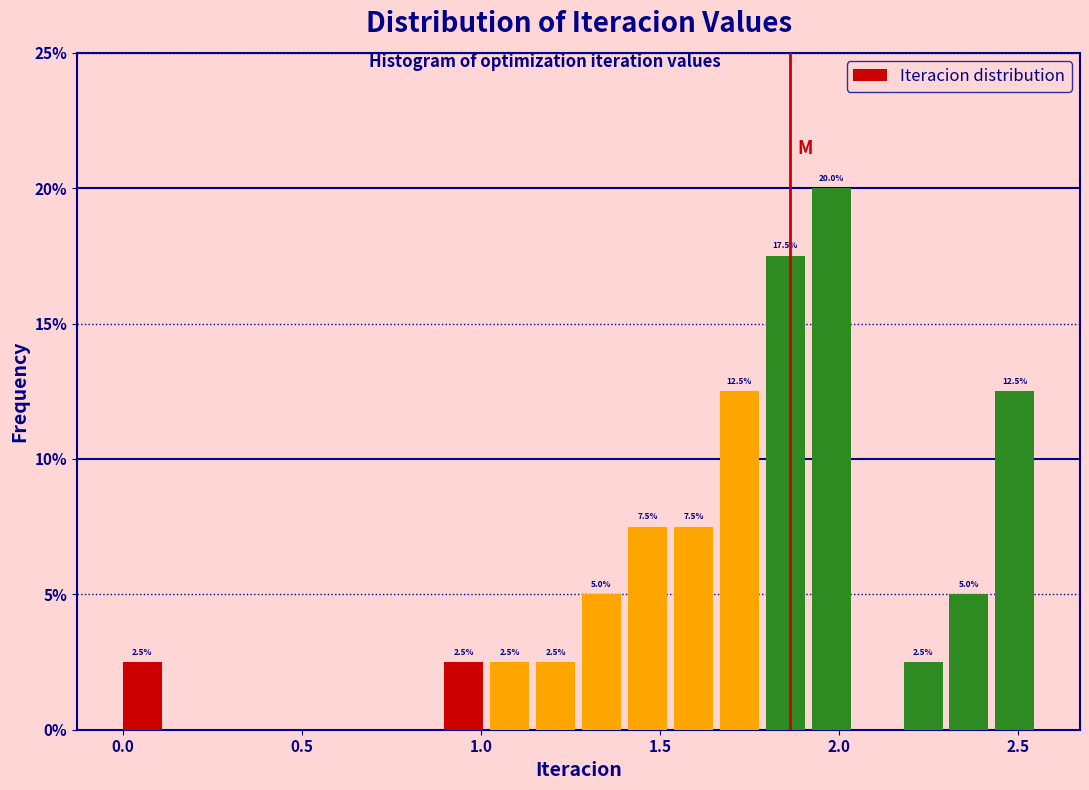

Around what value on the x-axis is the tallest bar? Give the approximate position of its centre, as read against the axis.

2.00